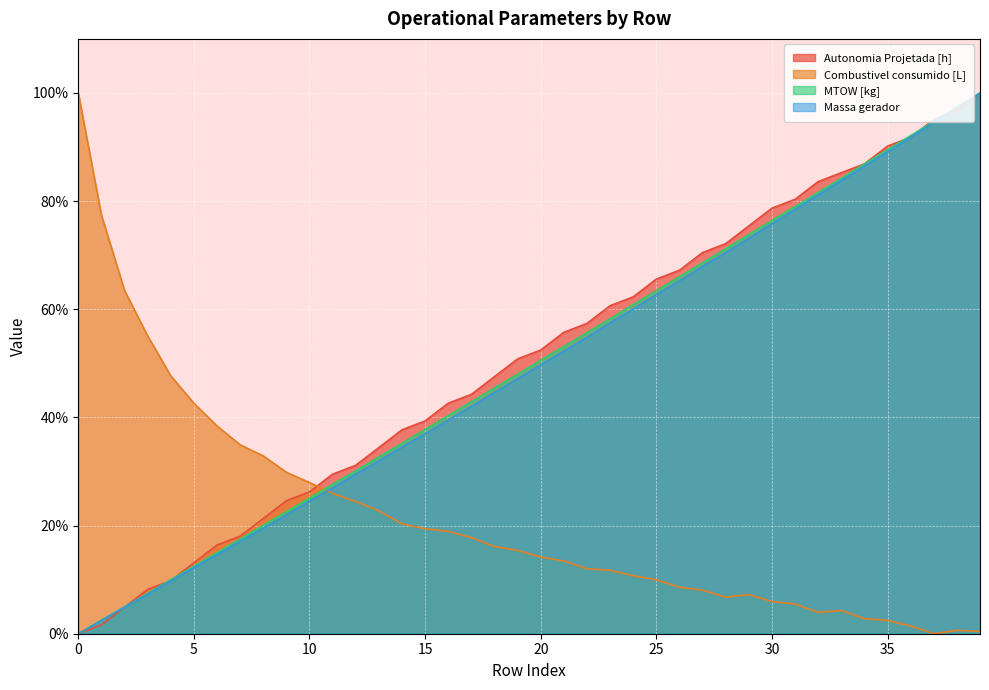

Reading left to right, extract all data points from this chart.

Autonomia Projetada [h]: 0.0	1.6	4.9	8.2	9.8	13.1	16.4	18.0	21.3	24.6	26.2	29.5	31.1	34.4	37.7	39.3	42.6	44.3	47.5	50.8	52.5	55.7	57.4	60.7	62.3	65.6	67.2	70.5	72.1	75.4	78.7	80.3	83.6	85.2	86.9	90.2	91.8	95.1	96.7	100.0
Combustivel consumido [L]: 100.0	77.4	63.5	55.1	47.7	42.6	38.4	34.9	32.9	29.9	28.0	25.9	24.4	22.7	20.3	19.4	18.9	17.8	16.1	15.4	14.2	13.5	12.0	11.7	10.7	10.0	8.6	8.1	6.7	7.2	6.0	5.5	3.9	4.3	2.8	2.5	1.4	0.0	0.6	0.5
MTOW [kg]: 0.0	2.5	5.0	7.5	10.0	12.5	15.0	17.5	20.1	22.6	25.1	27.6	30.1	32.7	35.2	37.8	40.3	42.9	45.4	48.0	50.6	53.1	55.7	58.2	60.9	63.4	66.0	68.6	71.2	73.8	76.4	79.0	81.6	84.2	86.9	89.5	92.1	94.7	97.4	100.0
Massa gerador: 0.0	2.4	4.9	7.3	9.8	12.2	14.7	17.1	19.5	22.0	24.5	27.0	29.5	32.0	34.5	37.0	39.5	42.1	44.6	47.2	49.7	52.3	54.8	57.5	60.0	62.7	65.3	67.9	70.5	73.1	75.8	78.5	81.1	83.8	86.5	89.1	91.8	94.6	97.2	100.0